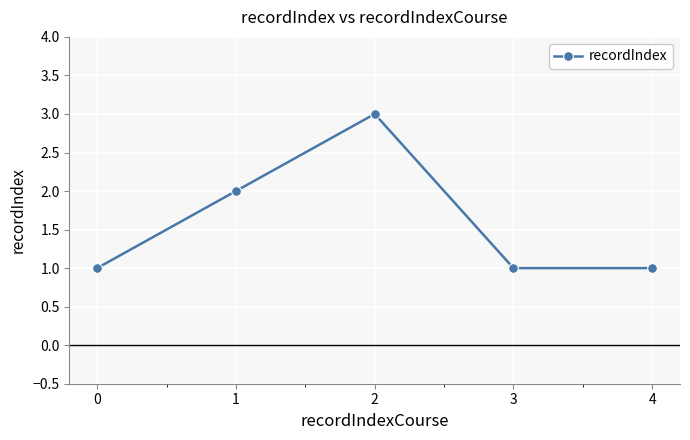

What is the average value?

2